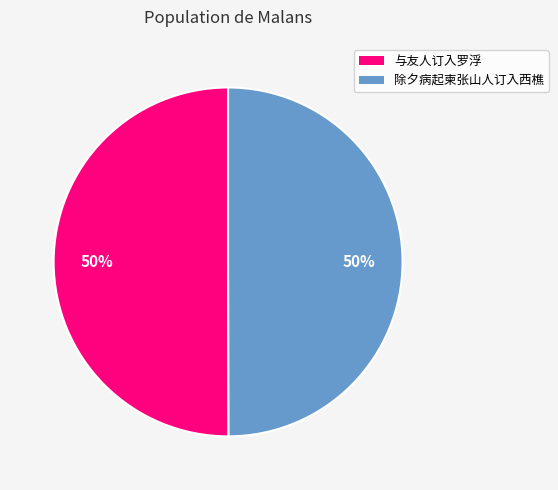

To the nearest percent, what percentage of the pie is 除夕病起柬张山人订入西樵?

50%